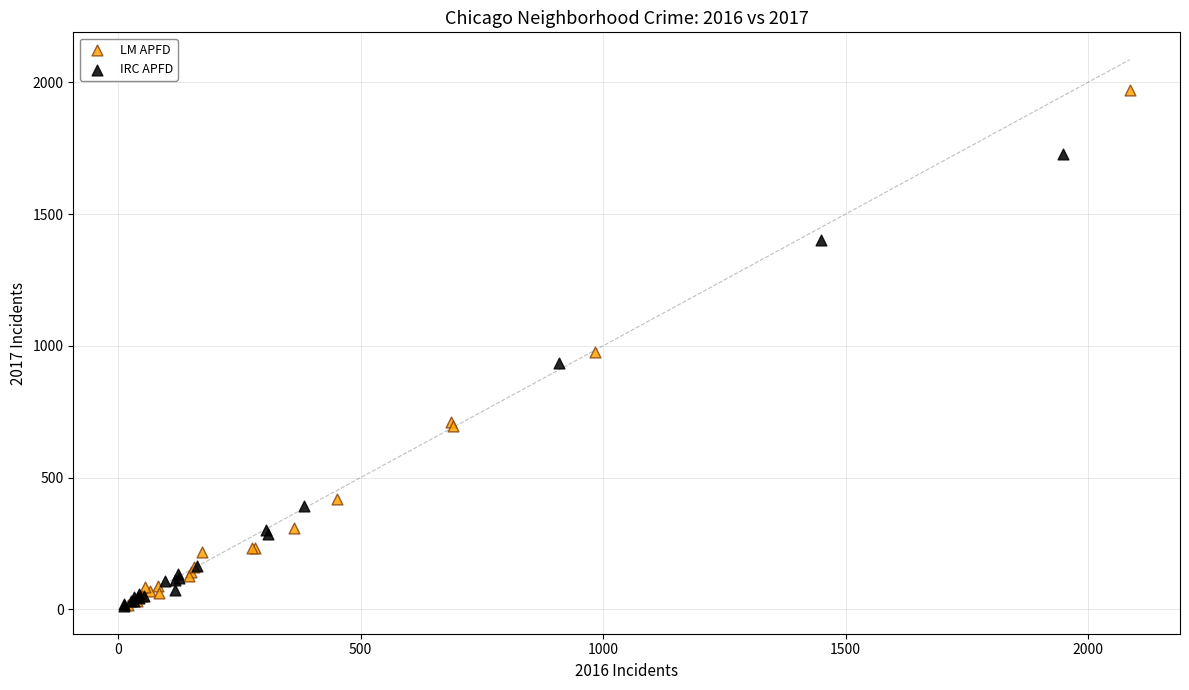

Which series reaches the maximum Y coordinate?

LM APFD